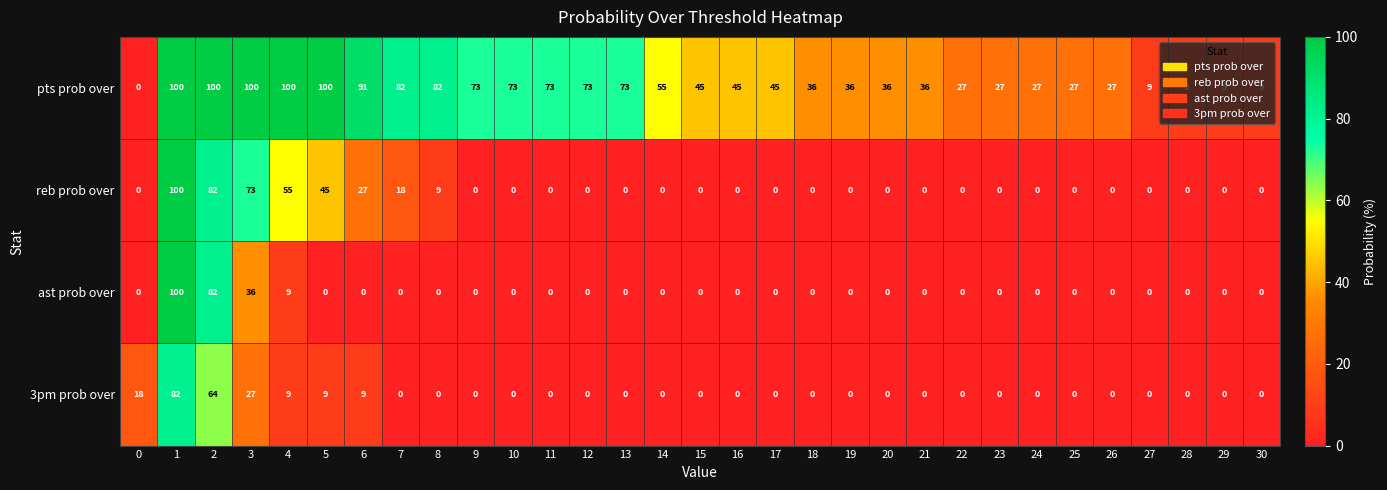

At 3, list the series in order from largest to smallest.

pts prob over, reb prob over, ast prob over, 3pm prob over